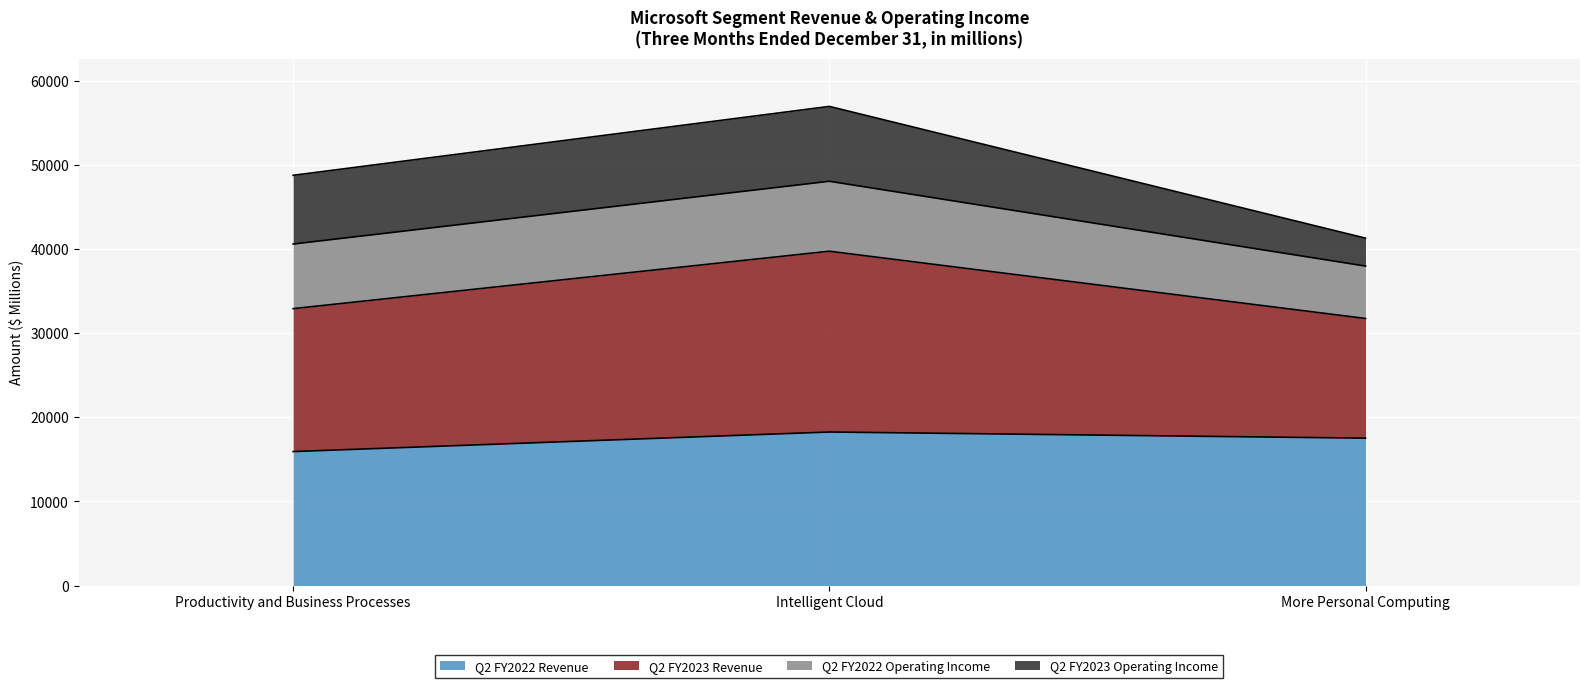

What is the label of the 2nd point from the left?

Intelligent Cloud